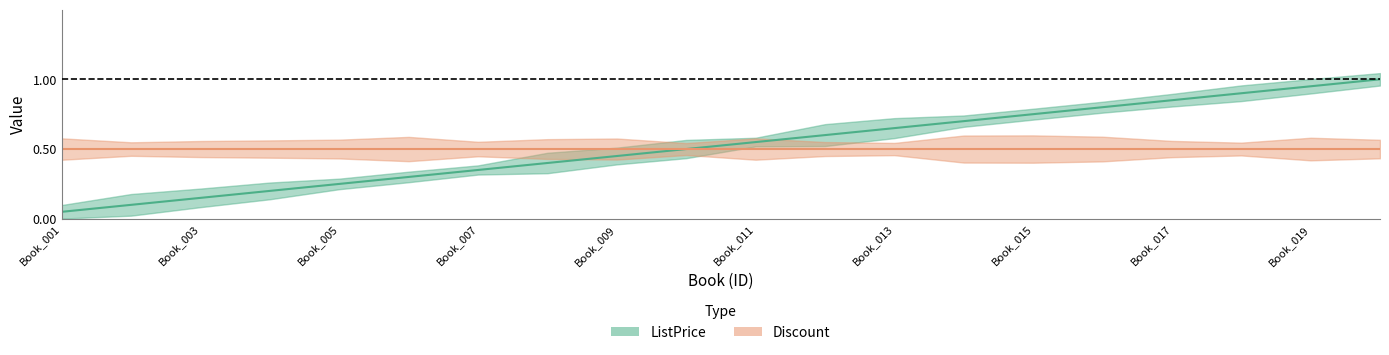

What is the maximum value shown in the chart?

1.0